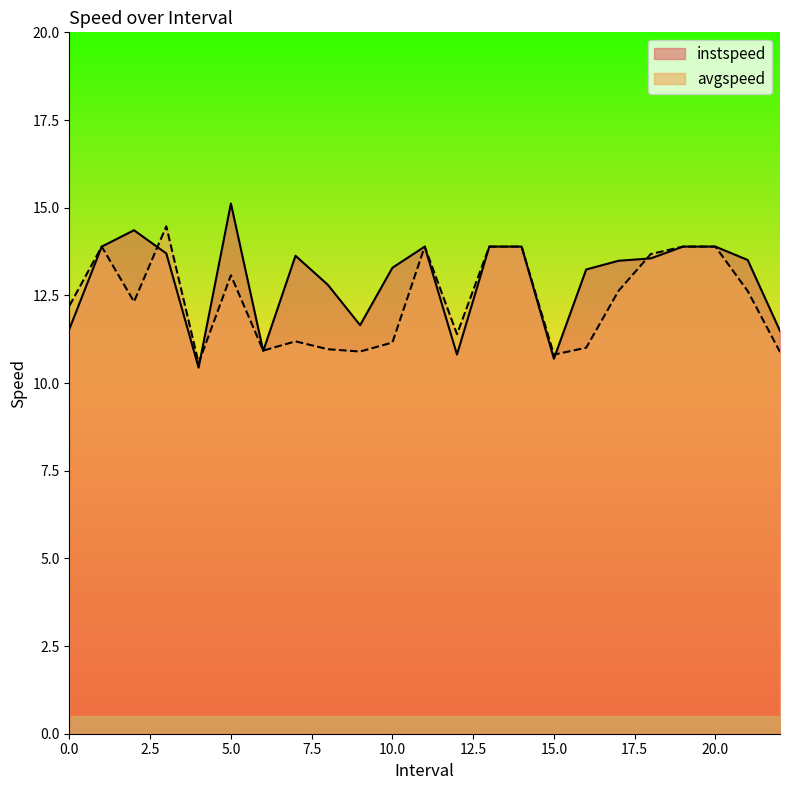

How many distinct data groups are displayed?

2